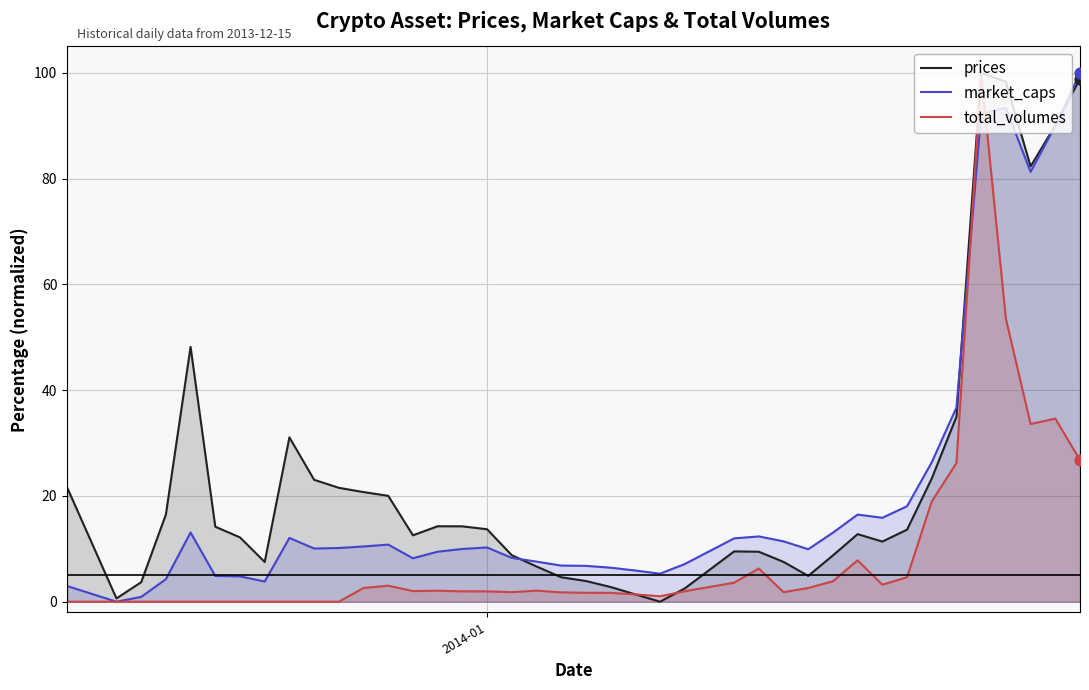

At how many categories does at least one series exceed 1?

39